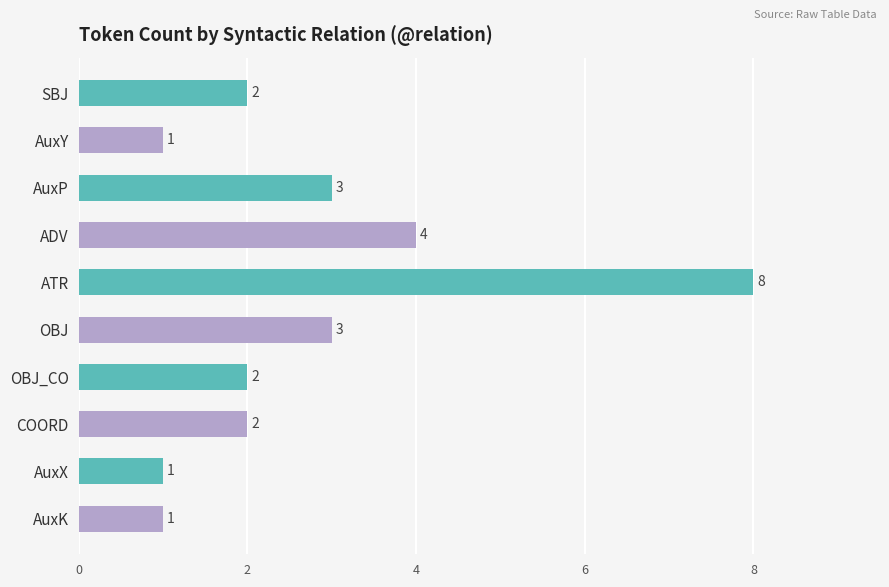

Where is the data nearest to the value 4?

ADV